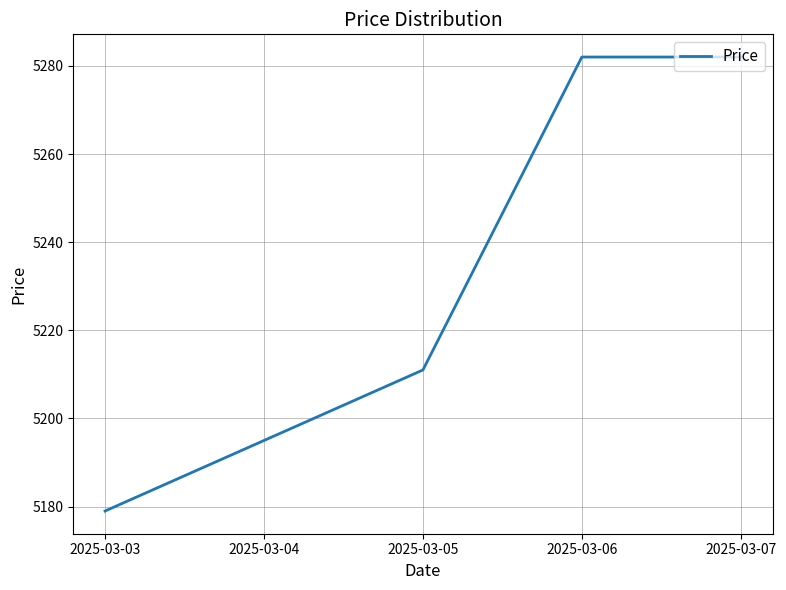

The chart shows a value of 3529 at 2025-03-07. True or false?

False